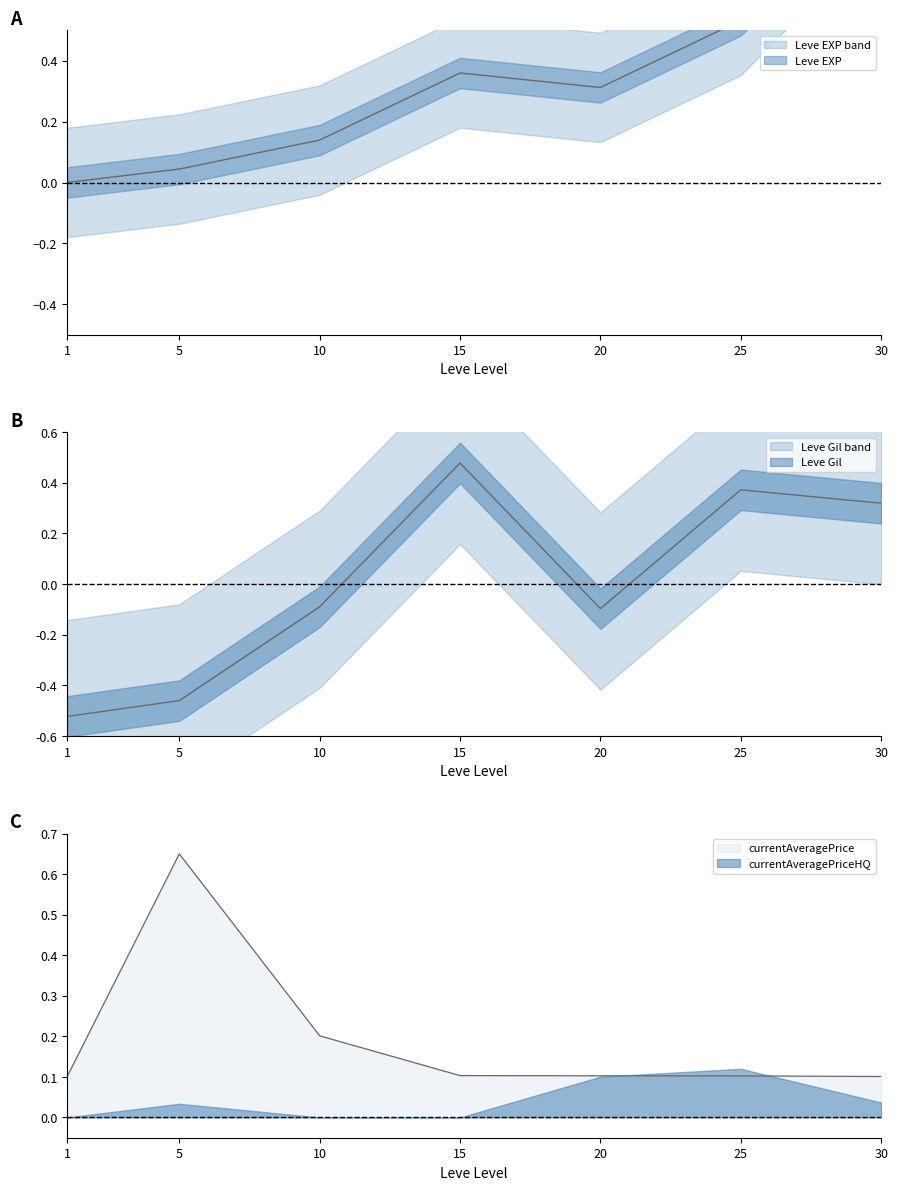

Count the number of categories in the chart.

7